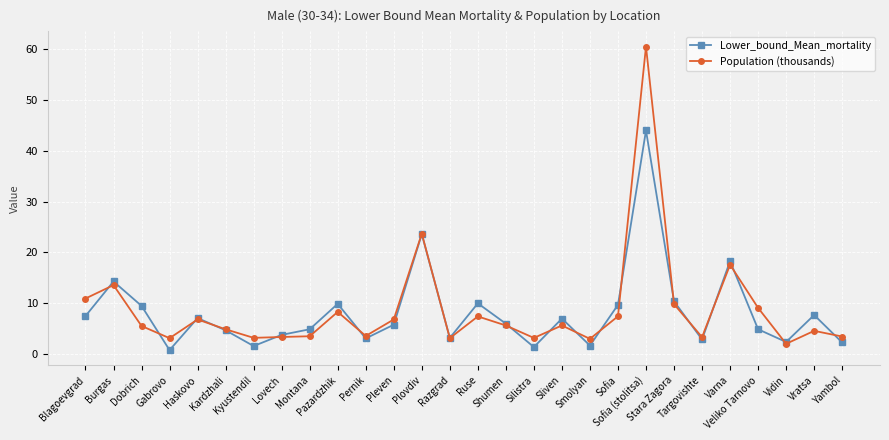

At which label does Population (thousands) first exceed 5?

Blagoevgrad